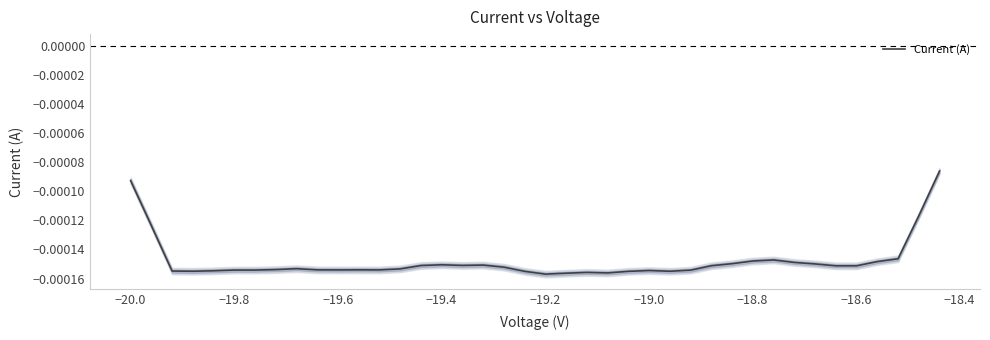

Is this an area chart (filled region under the line)?

No